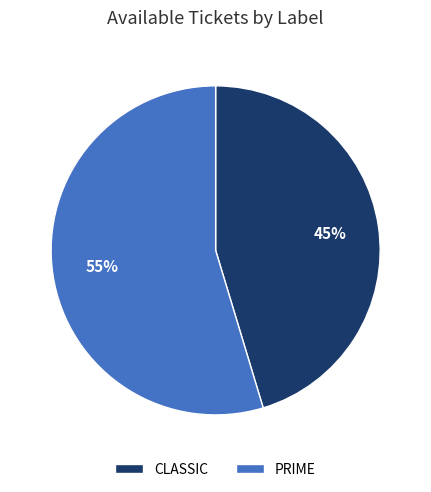

Does PRIME account for over 50% of the chart?

Yes